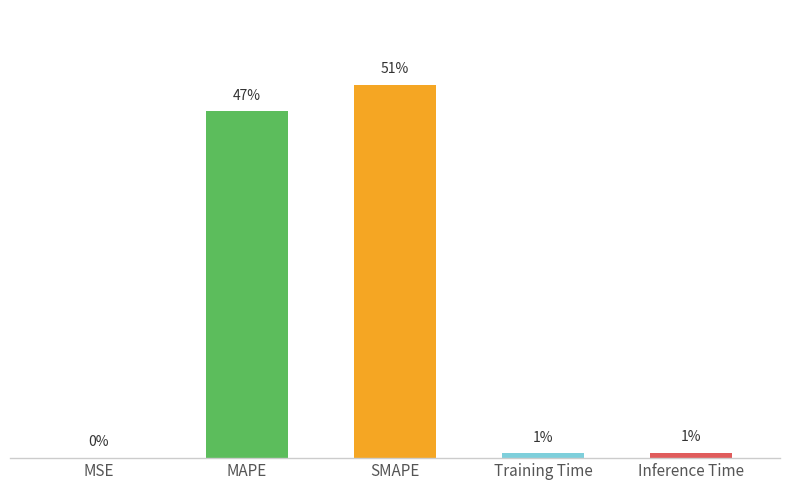

Which category has the highest value across all series?

SMAPE